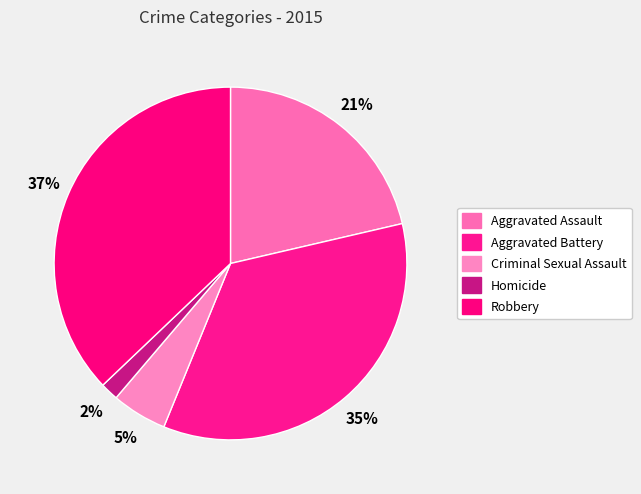

Is there a majority slice in this chart?

No